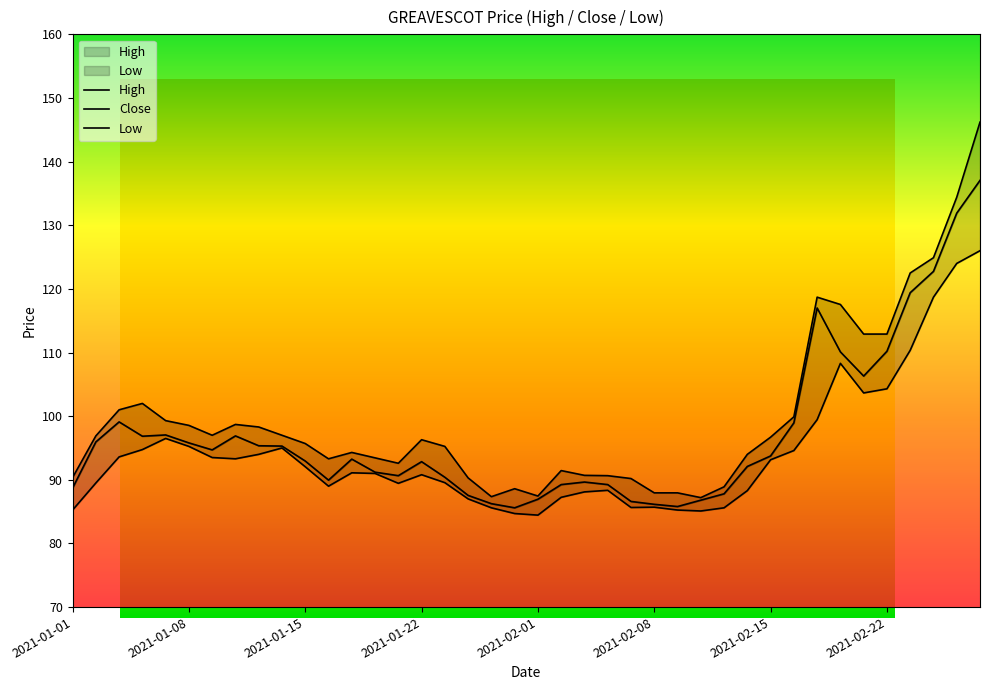

The High series shows 124.9 at 2021-02-24. True or false?

True